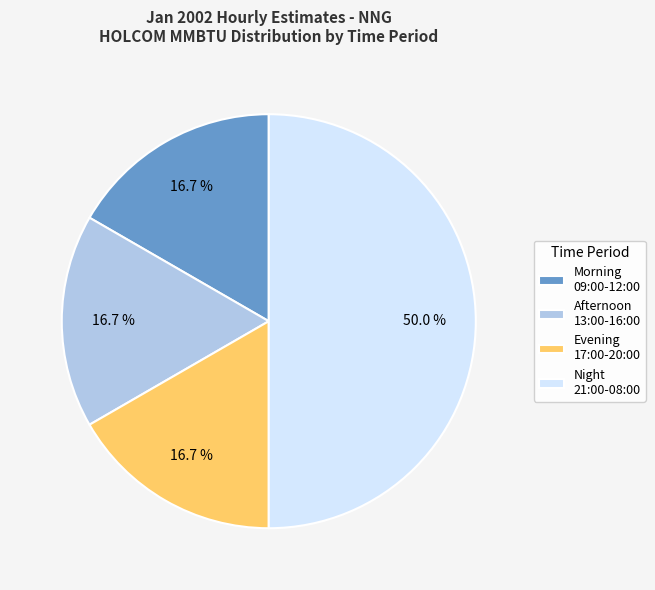

Do Morning 09:00-12:00 and Afternoon 13:00-16:00 together represent more than half of the pie?

No